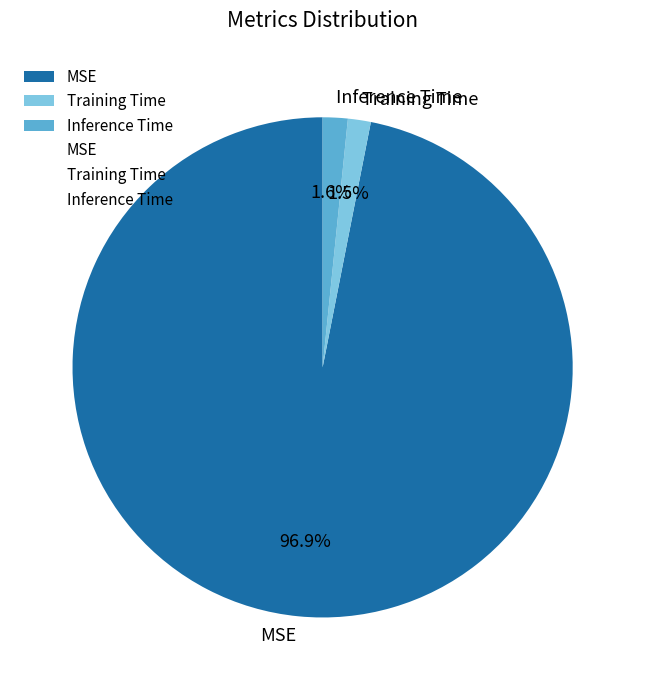

What percentage is NOT represented by Inference Time?

98.4%